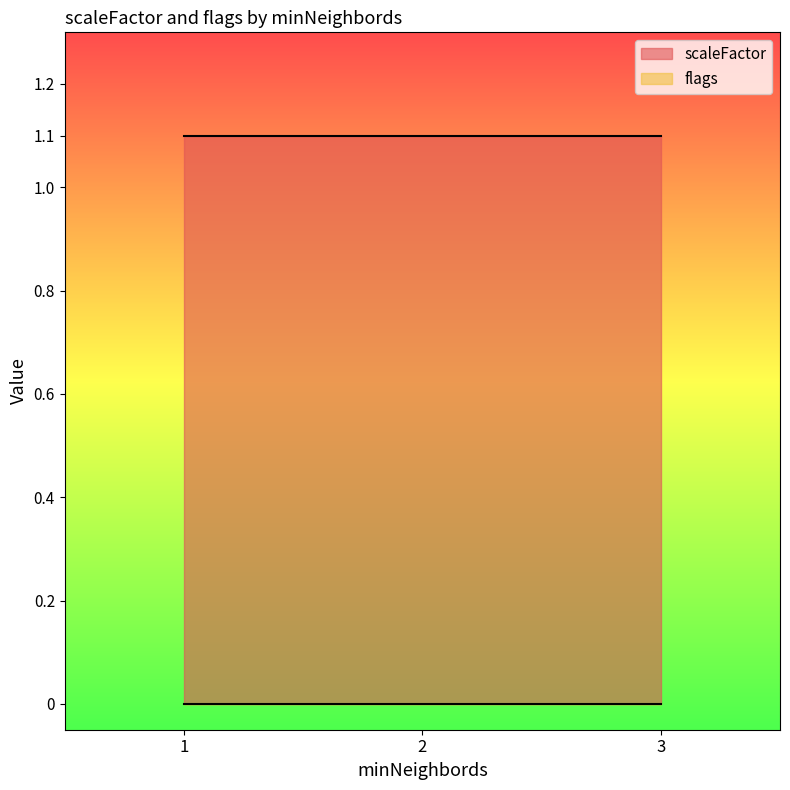

At how many categories does at least one series exceed 0?

3